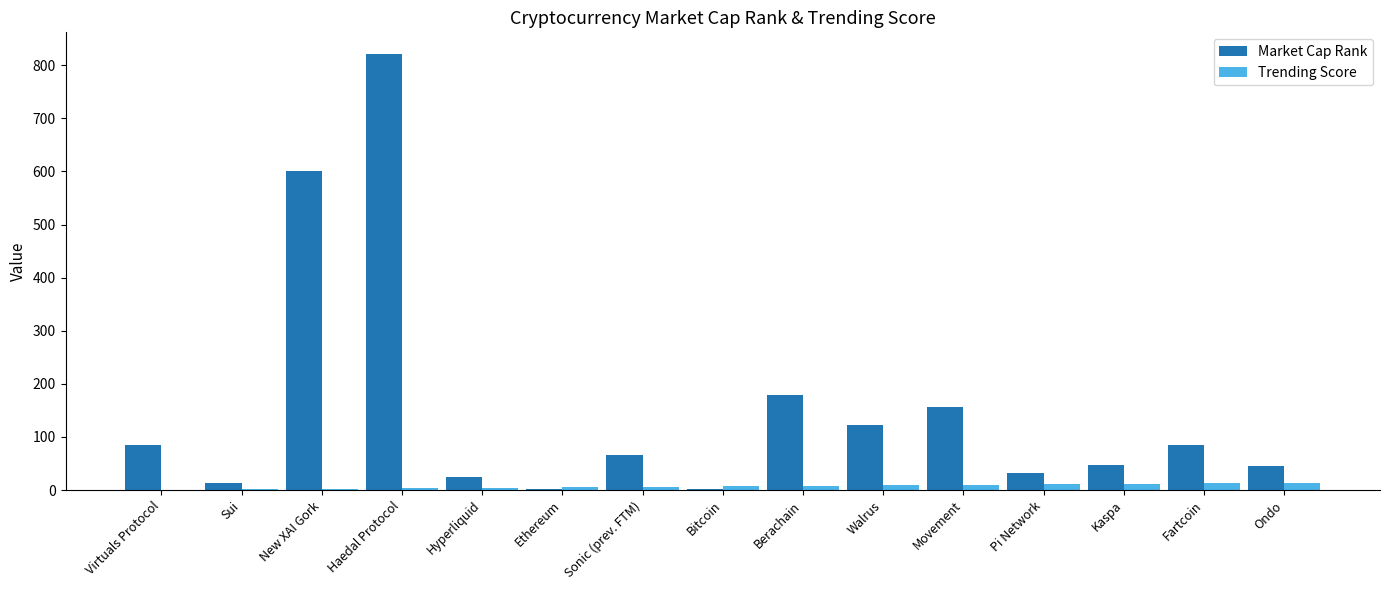

Which category has the highest value across all series?

Haedal Protocol